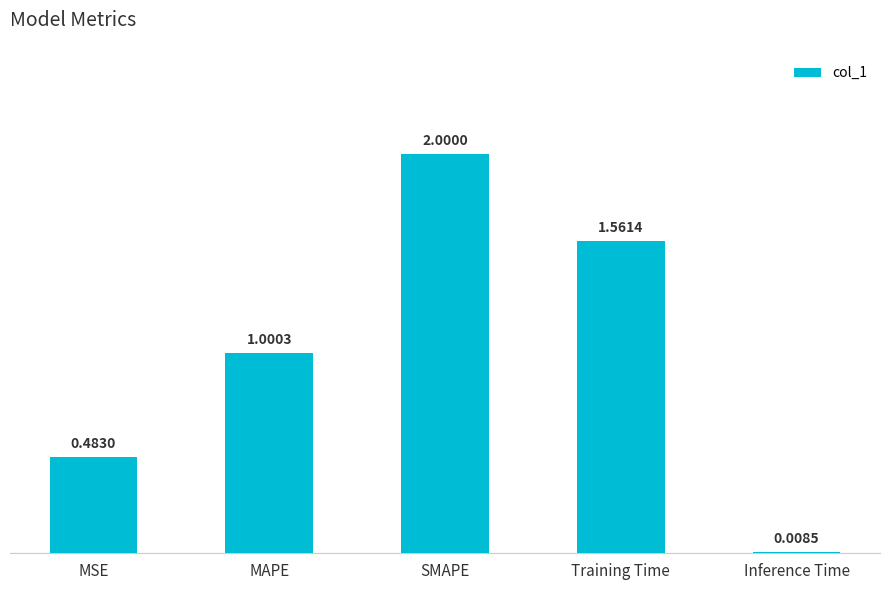

Rank the categories by value from lowest to highest.

Inference Time, MSE, MAPE, Training Time, SMAPE